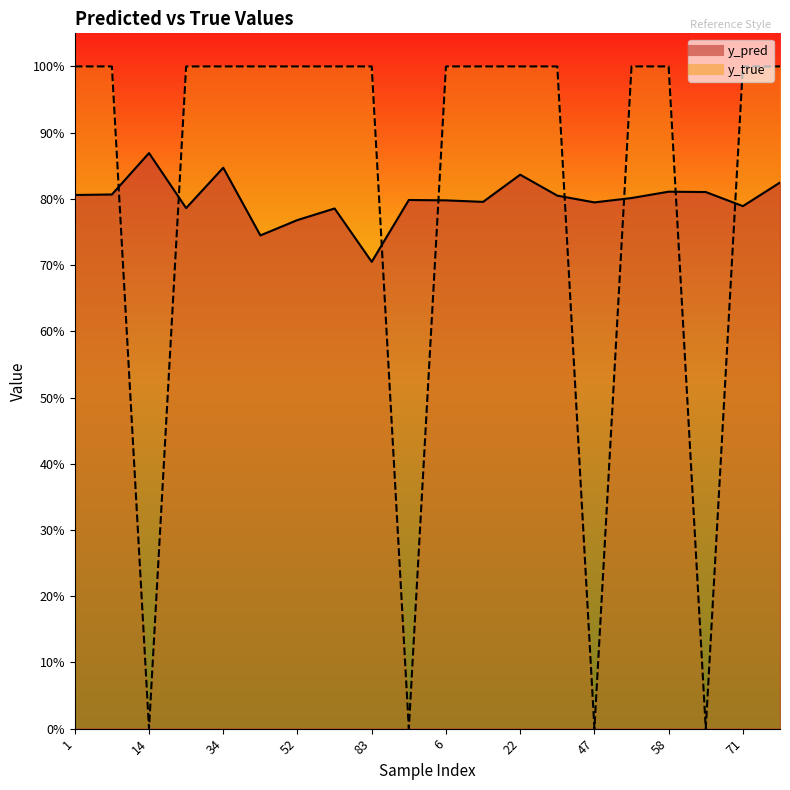

What are all the series names shown in the legend?

y_pred, y_true